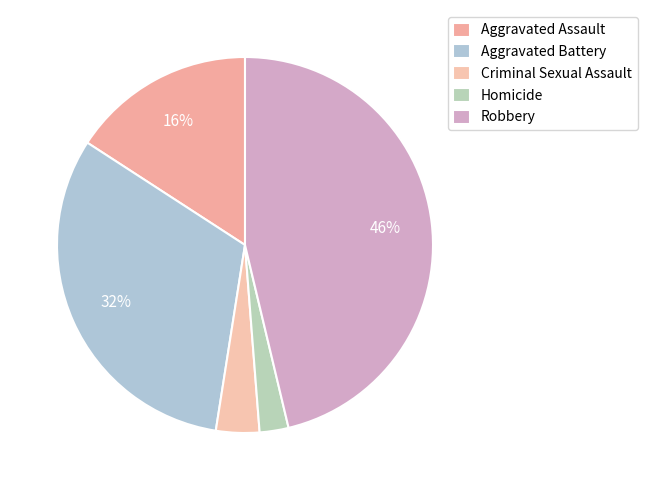

Which slice is the smallest?

Homicide